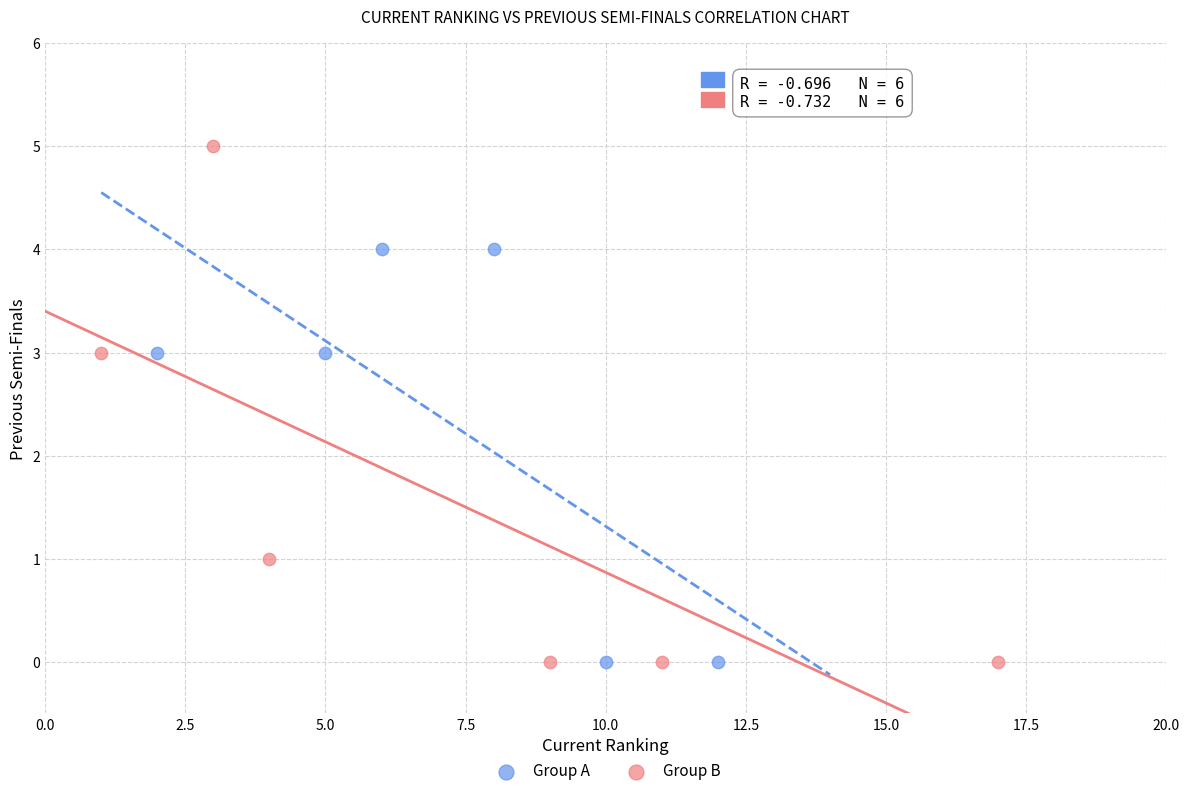

Which series has the widest spread of Y values?

Group B